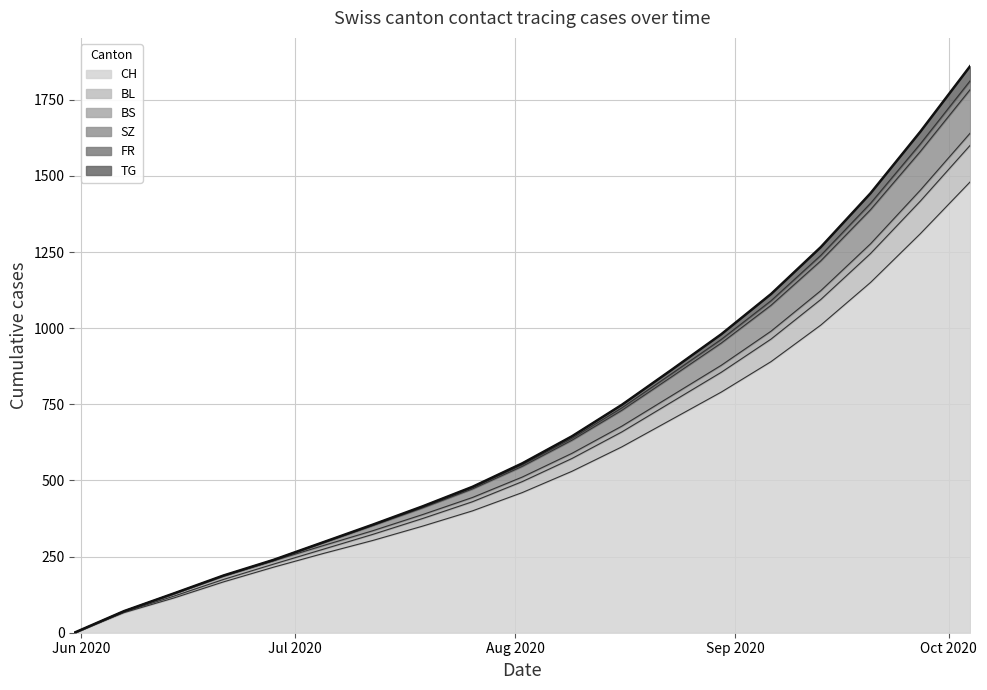

True or false: SZ has more than 0 points higher than both neighbors.

False